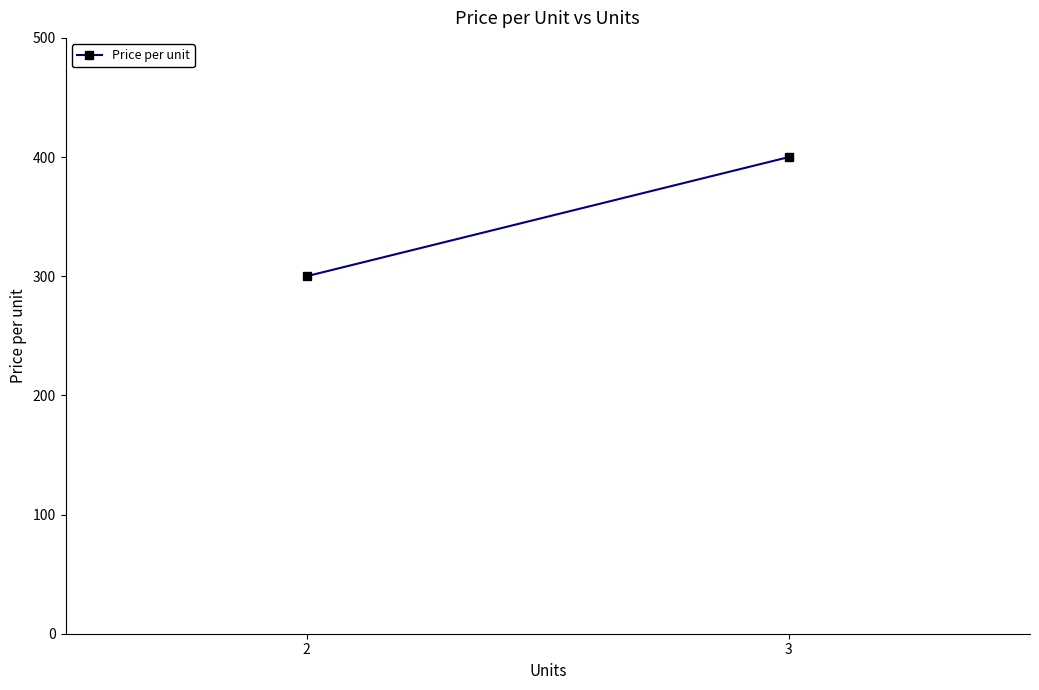

What is the difference between the maximum and minimum values?

100